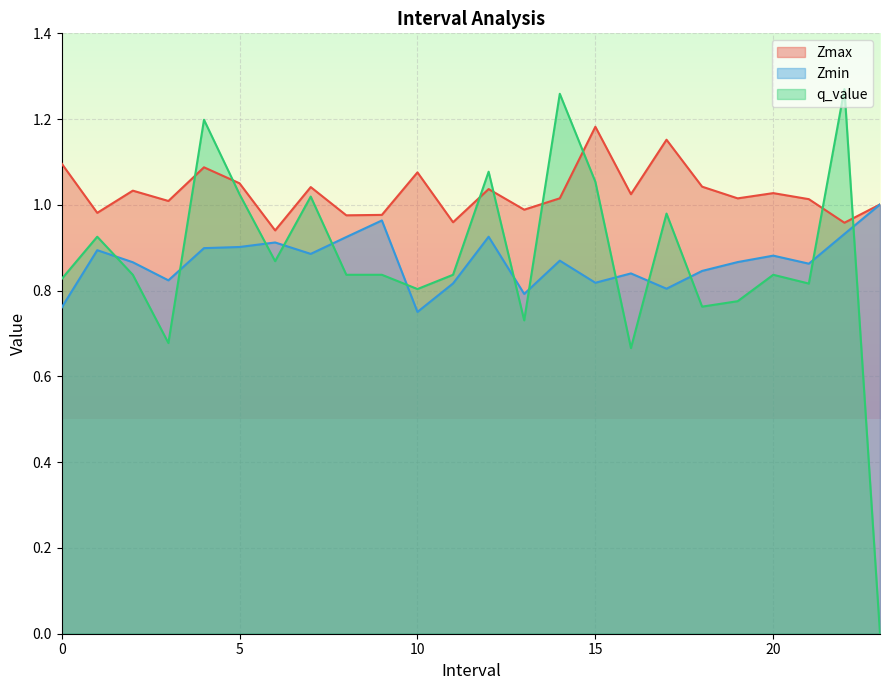

The Zmin series shows 0.8 at 15.0. True or false?

True